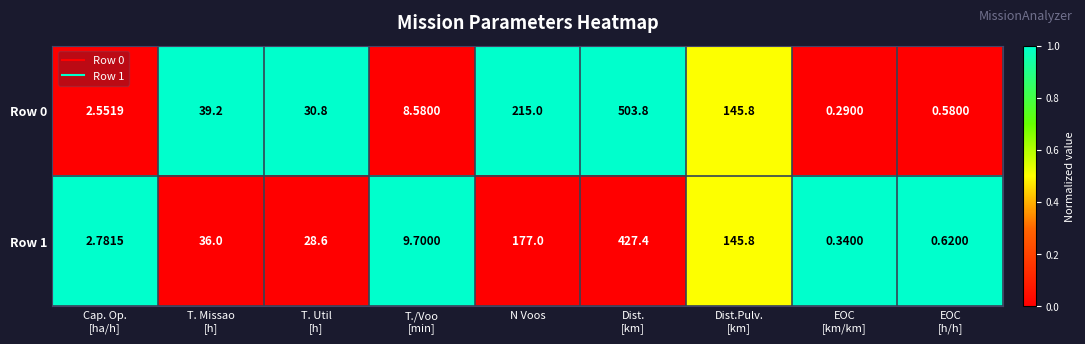

Which series has the largest range (max minus min)?

Row 0